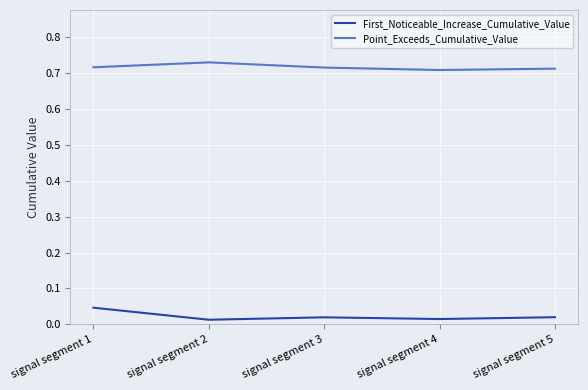

At which category is the sum across all series the highest?

signal segment 1